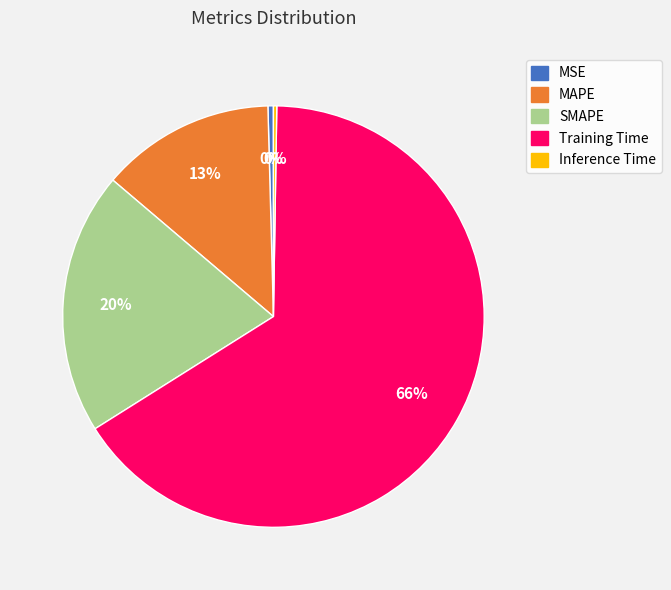

The Training Time slice represents 66% of the pie. True or false?

True